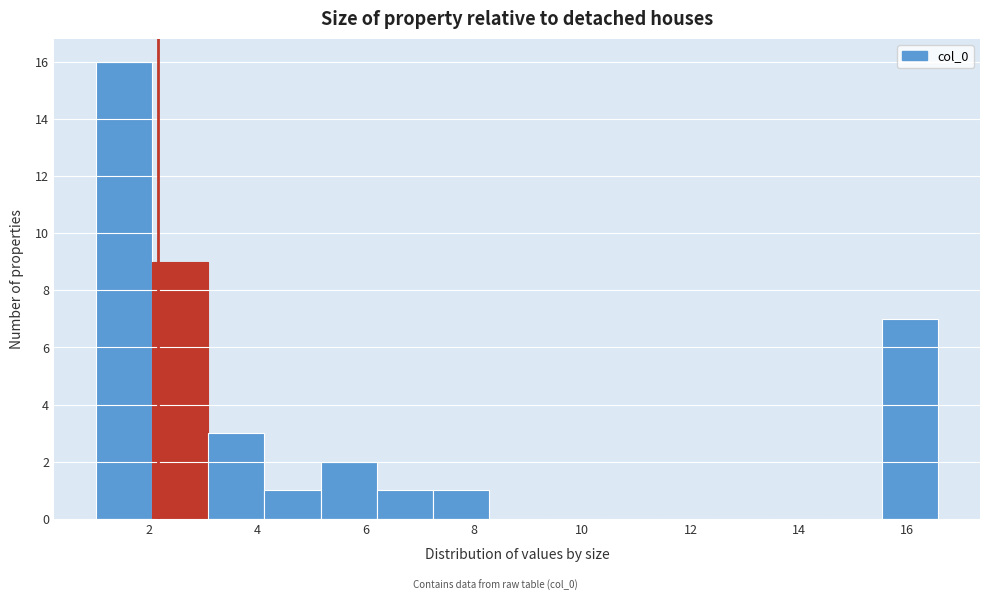

Reading left to right, list every bar in this chart as the range it spans on the x-axis followed by its height. Neither the bar edges nor the heights are printed on the chart, so give them approximately, as read against the axes.

1.0 to 2.0: 16
2.0 to 3.0: 9
3.0 to 4.2: 3
4.2 to 5.2: 1
5.2 to 6.2: 2
6.2 to 7.2: 1
7.2 to 8.2: 1
8.2 to 9.4: 0
9.4 to 10.4: 0
10.4 to 11.4: 0
11.4 to 12.4: 0
12.4 to 13.4: 0
13.4 to 14.4: 0
14.4 to 15.6: 0
15.6 to 16.6: 7